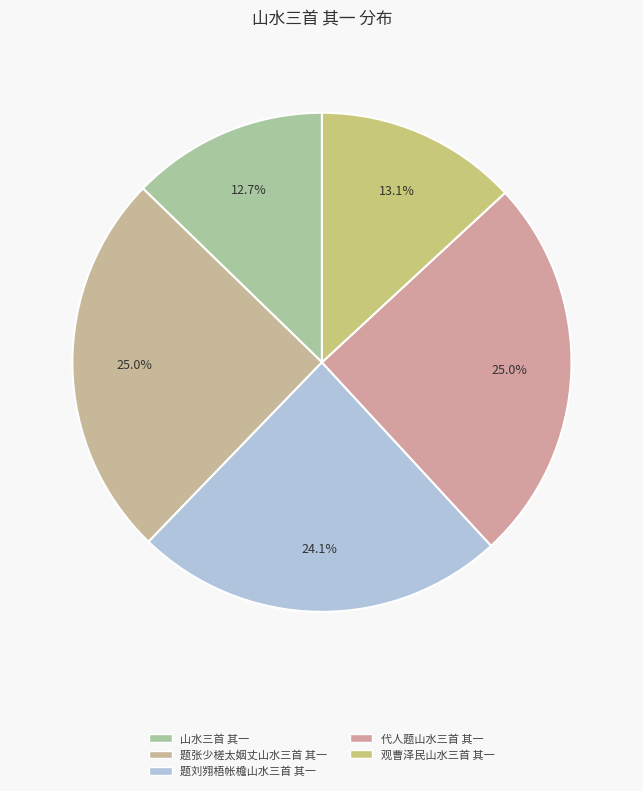

Count the number of slices in the pie.

5